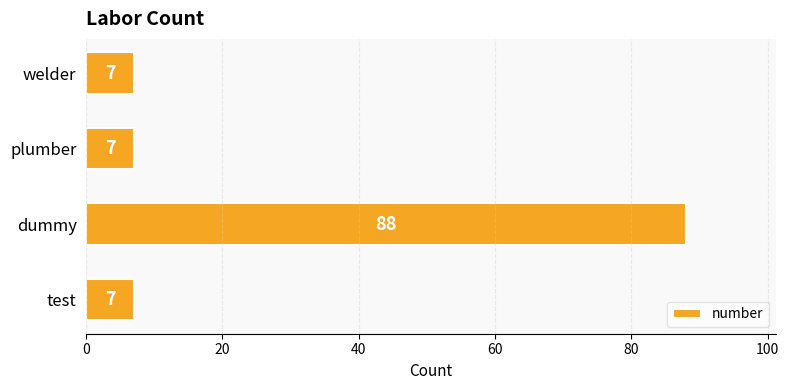

What is the greatest value displayed?

88